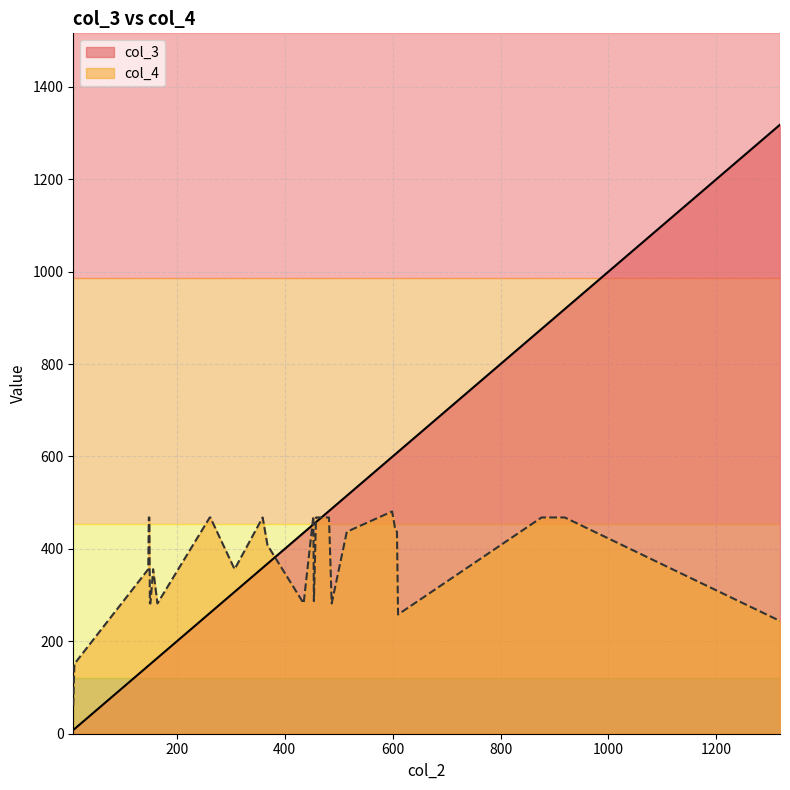

Is it true that col_4 equals 468 at 2?

True